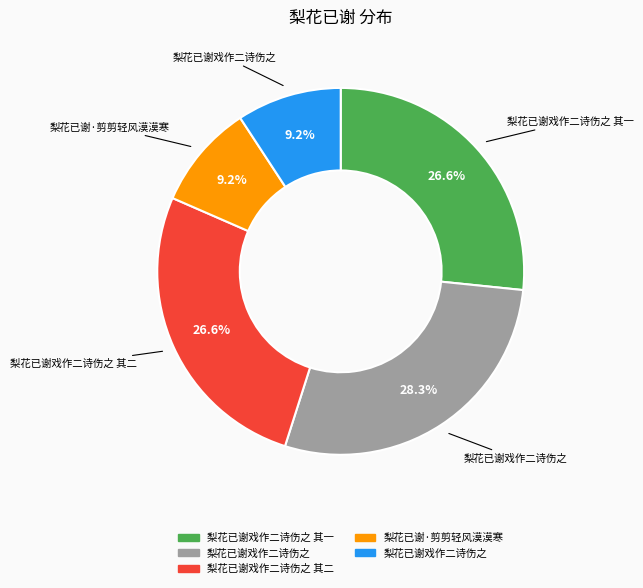

Does any single category account for the majority?

No